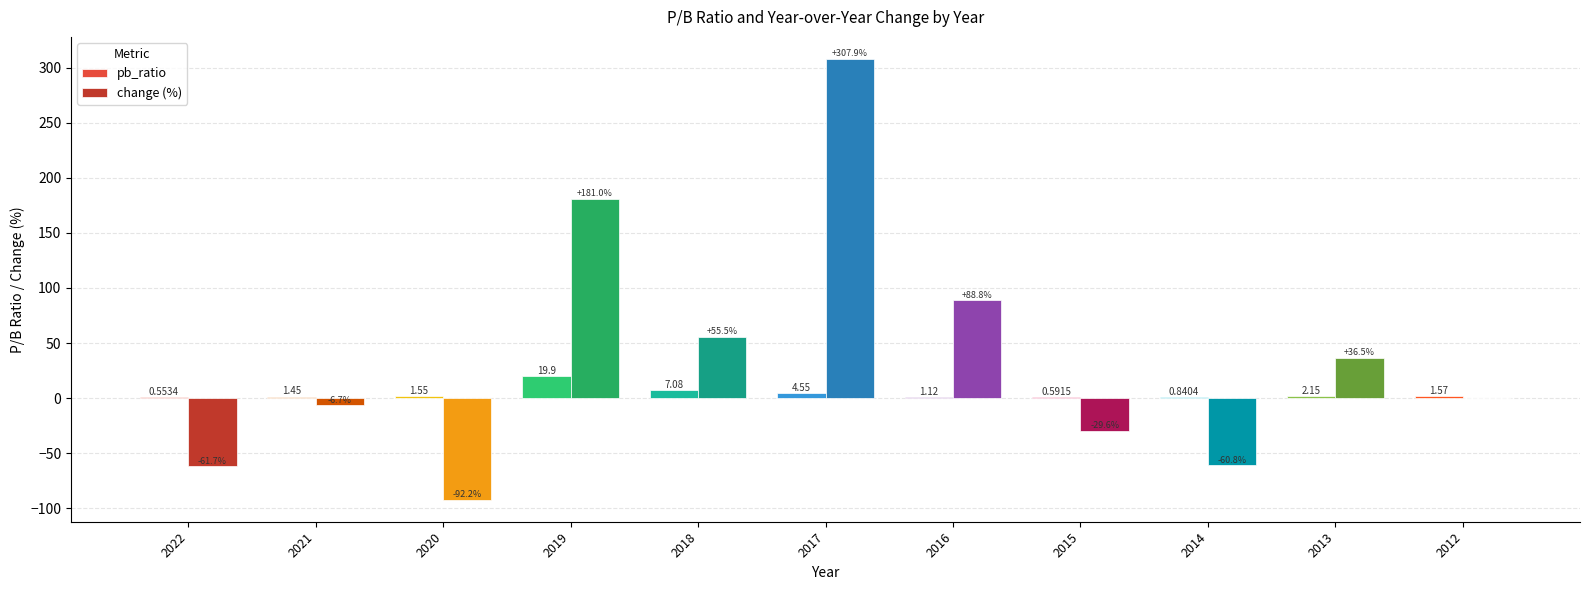

Which label corresponds to the largest value in the chart?

2017